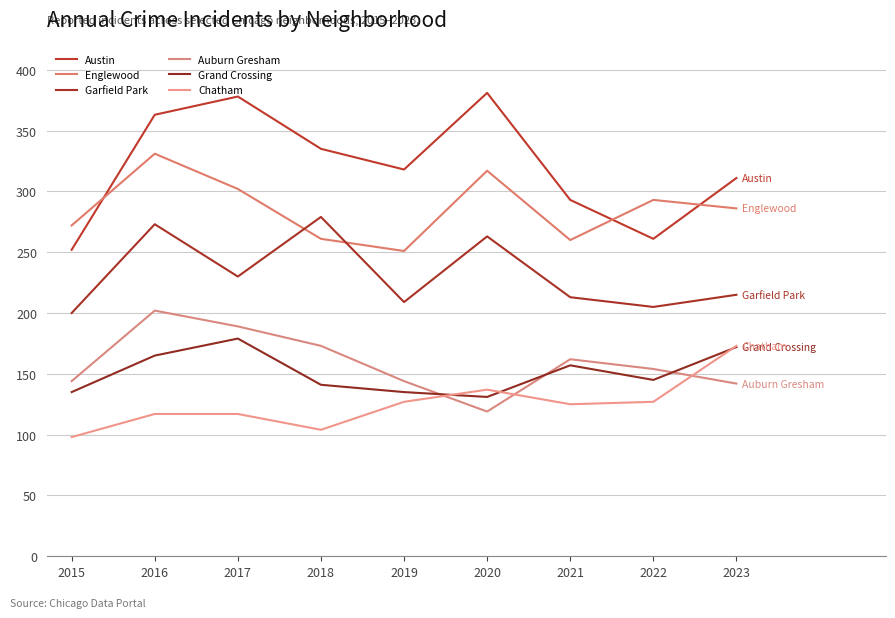

What is the difference between the Austin values at 2023 and 2021?

18